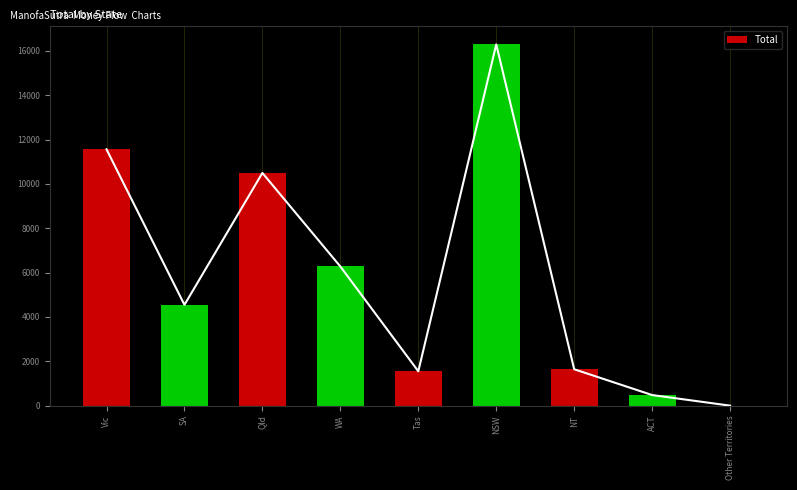

What is the greatest value displayed?

16293